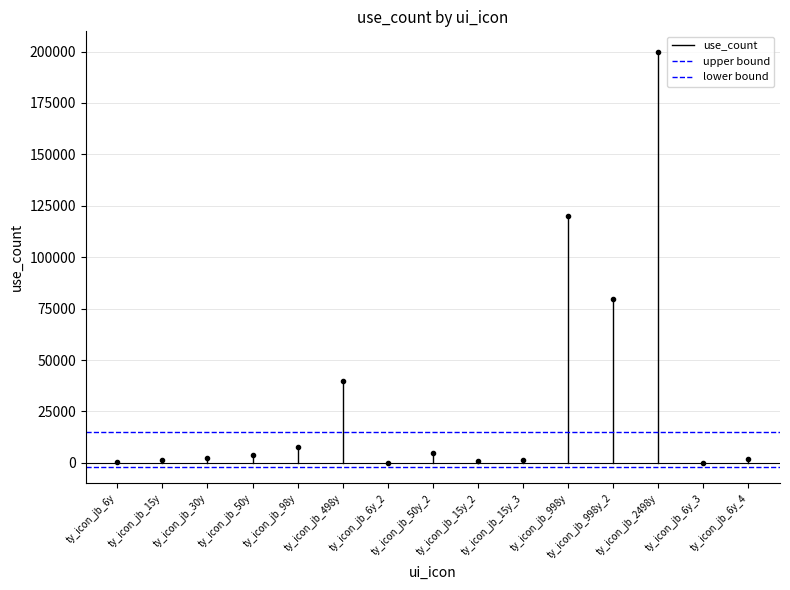

How many lines are shown in the chart?

3